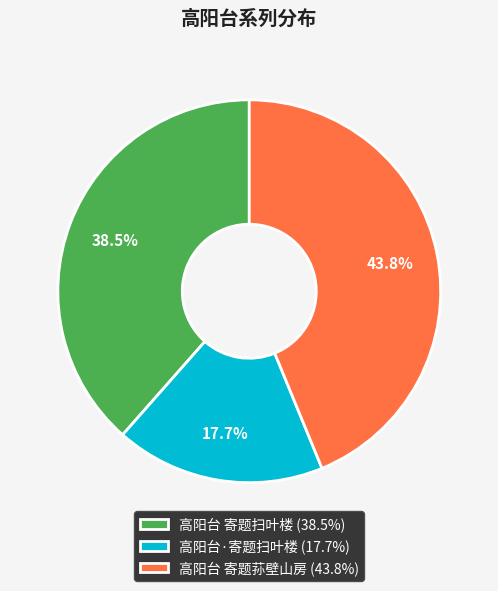

Which category has the biggest portion of the pie?

高阳台 寄题荪壁山房